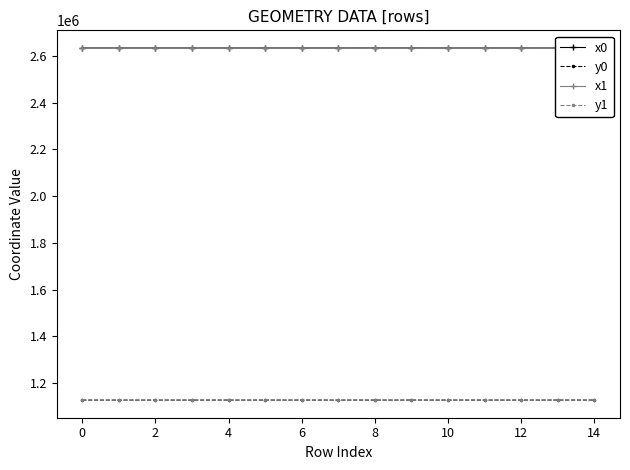

At 13, list the series in order from largest to smallest.

x0, x1, y1, y0